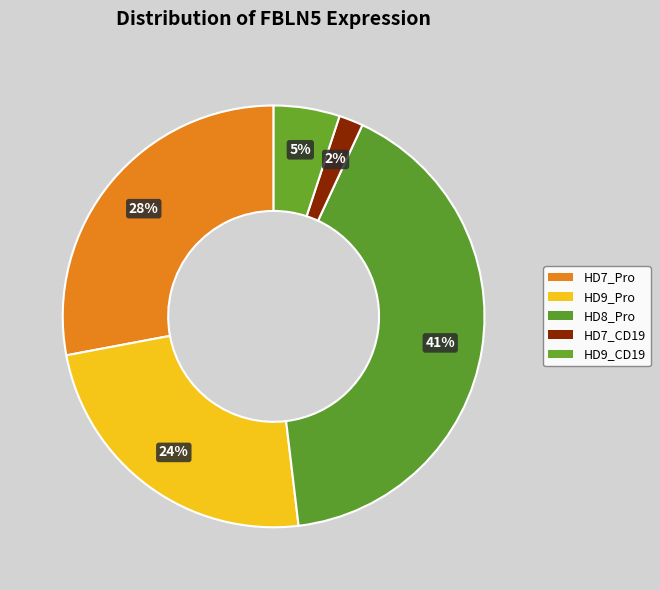

Rank the categories by value from highest to lowest.

HD8_Pro, HD7_Pro, HD9_Pro, HD9_CD19, HD7_CD19